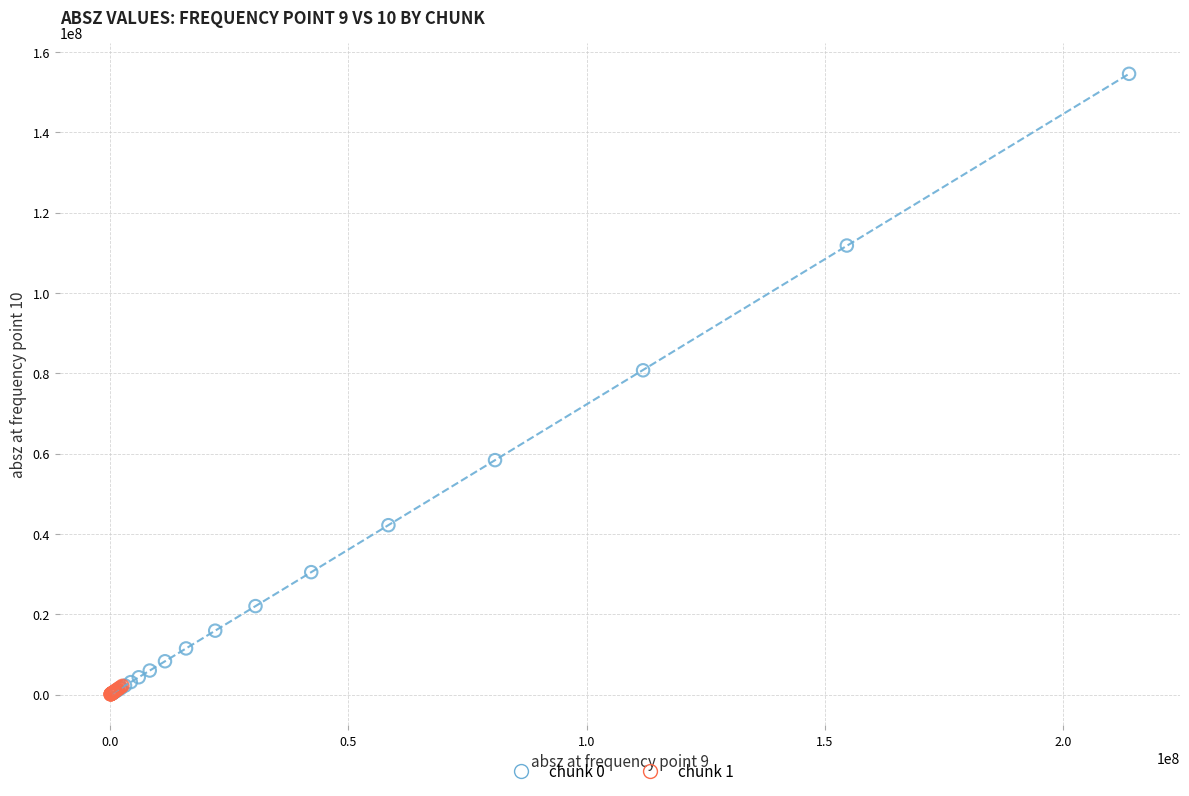

Which series has the widest spread of Y values?

chunk 0